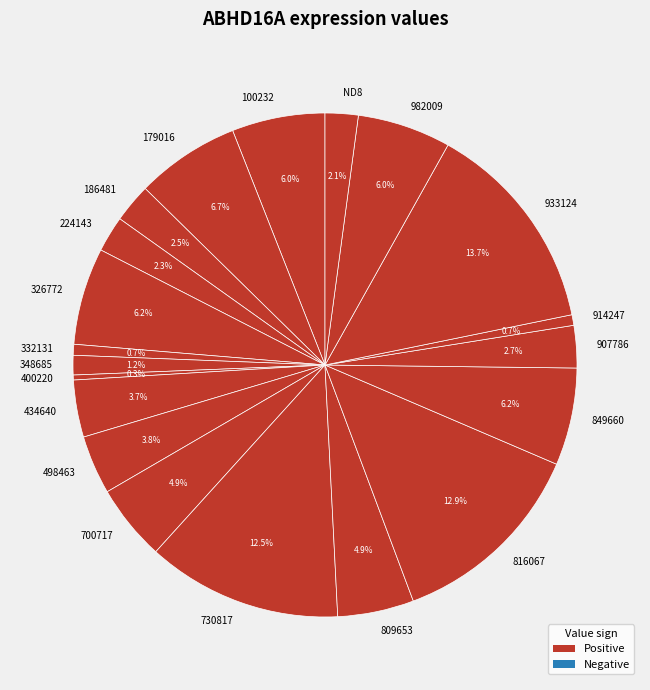

What is the largest slice in the pie chart?

933124